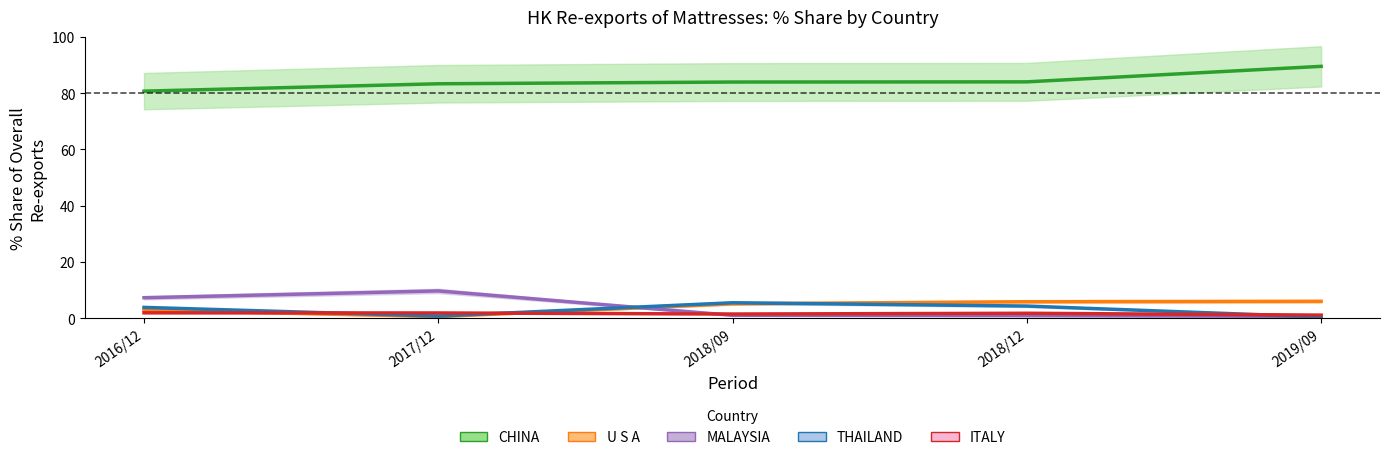

How many interior local valleys does the ITALY series have?

1